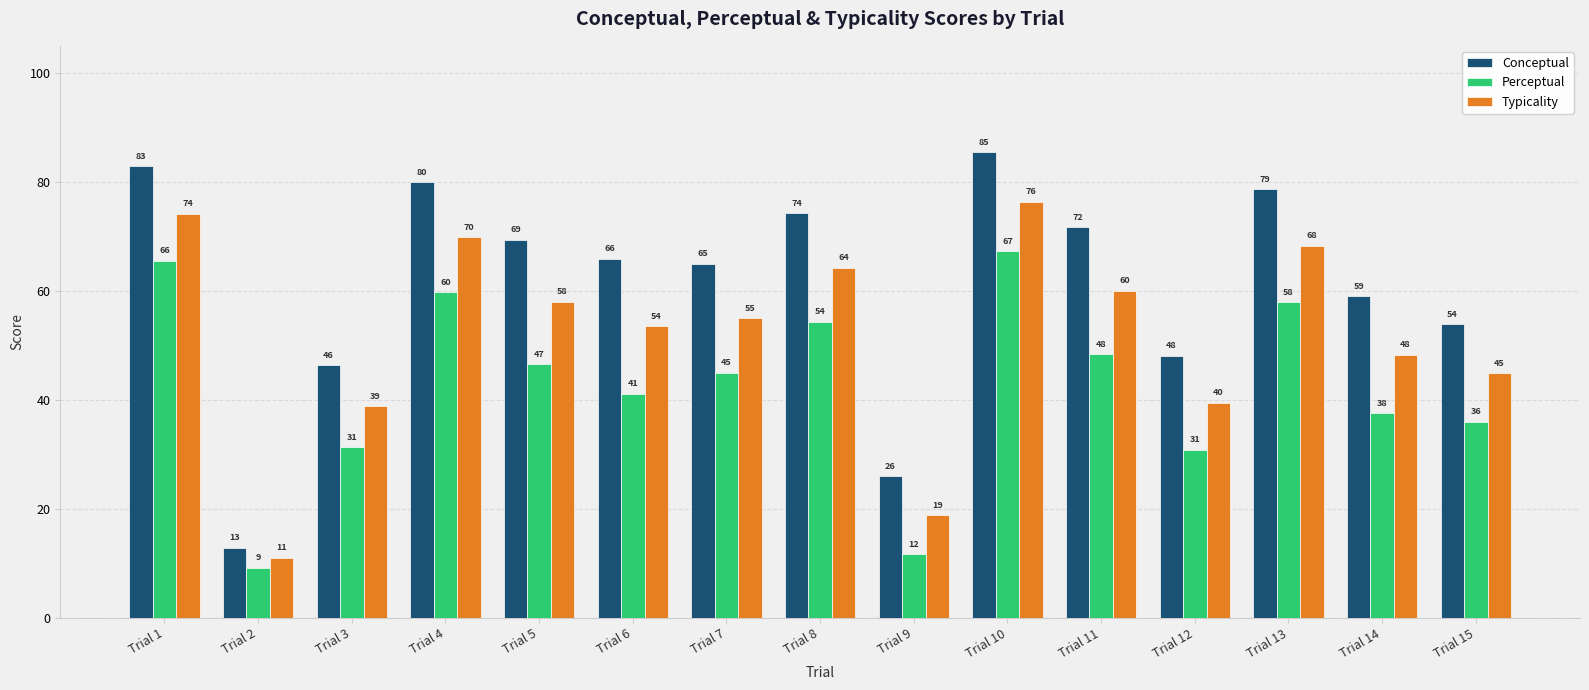

Which category has the lowest value in the Typicality series?

Trial 2